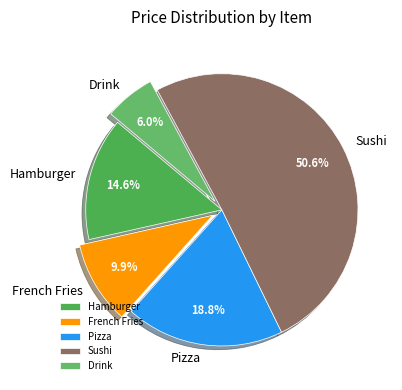

How many segments does this pie chart have?

5